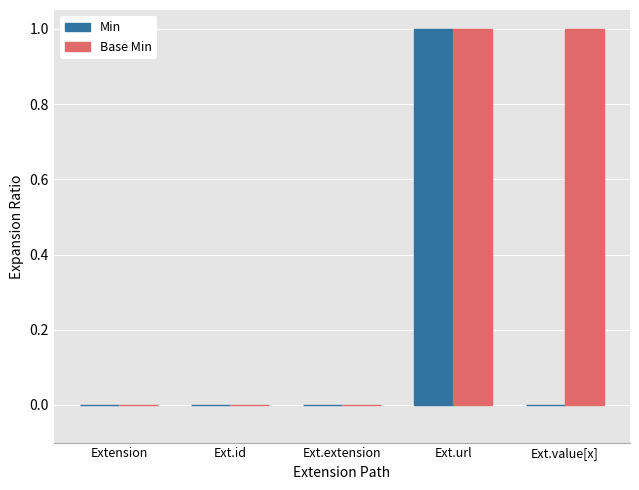

The value of Min at Ext.value[x] is 0. True or false?

True